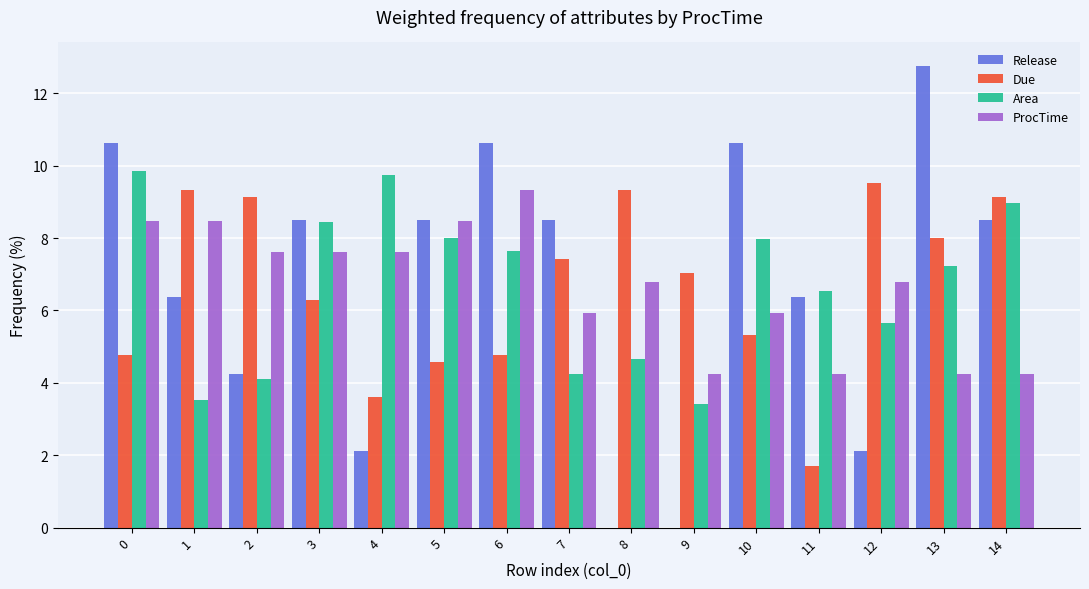

Is the value of Due at 13 greater than the value of ProcTime at 6?

No